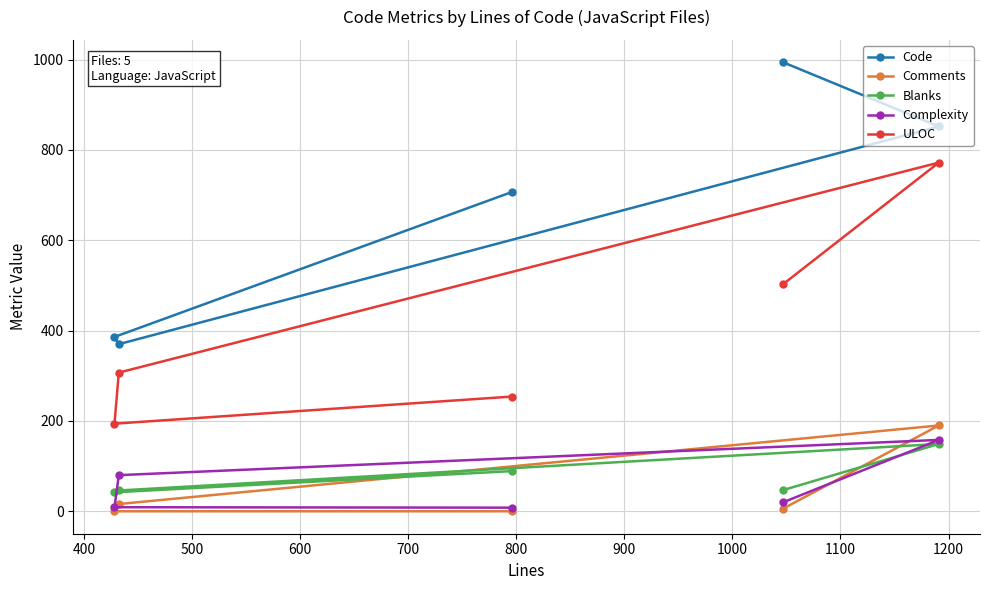

What is the highest value of the ULOC series?

772